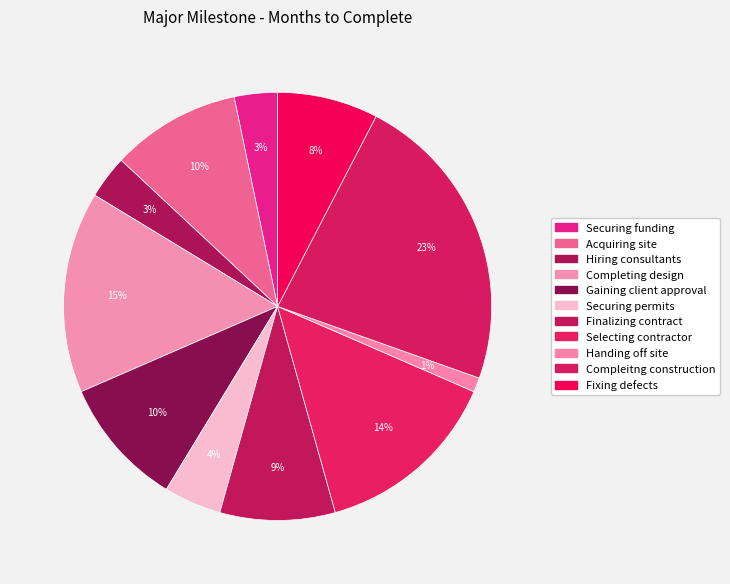

To the nearest percent, what is the combined percentage of Completing design and Compleitng construction?

38%